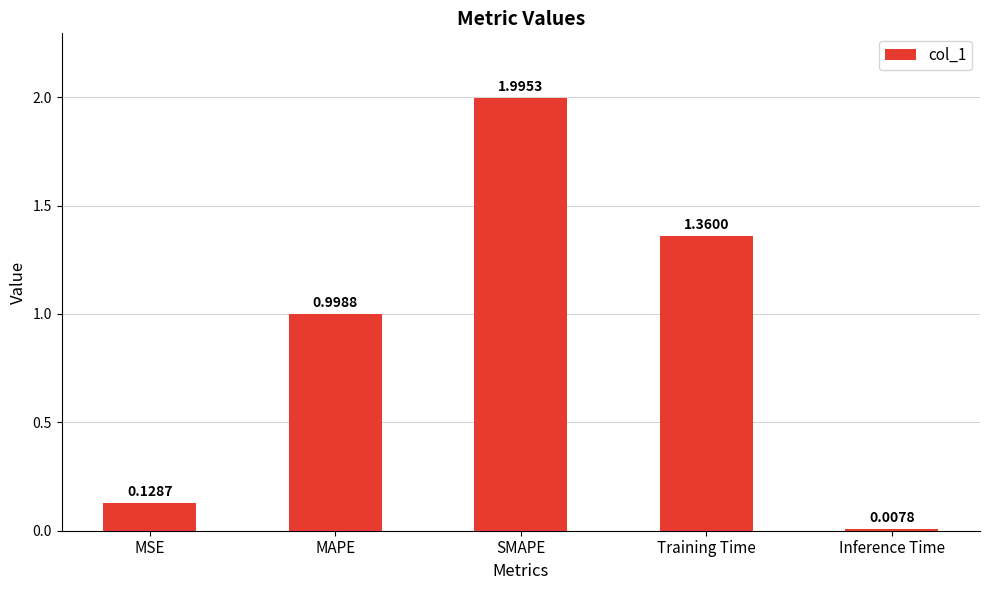

Count the number of categories in the chart.

5